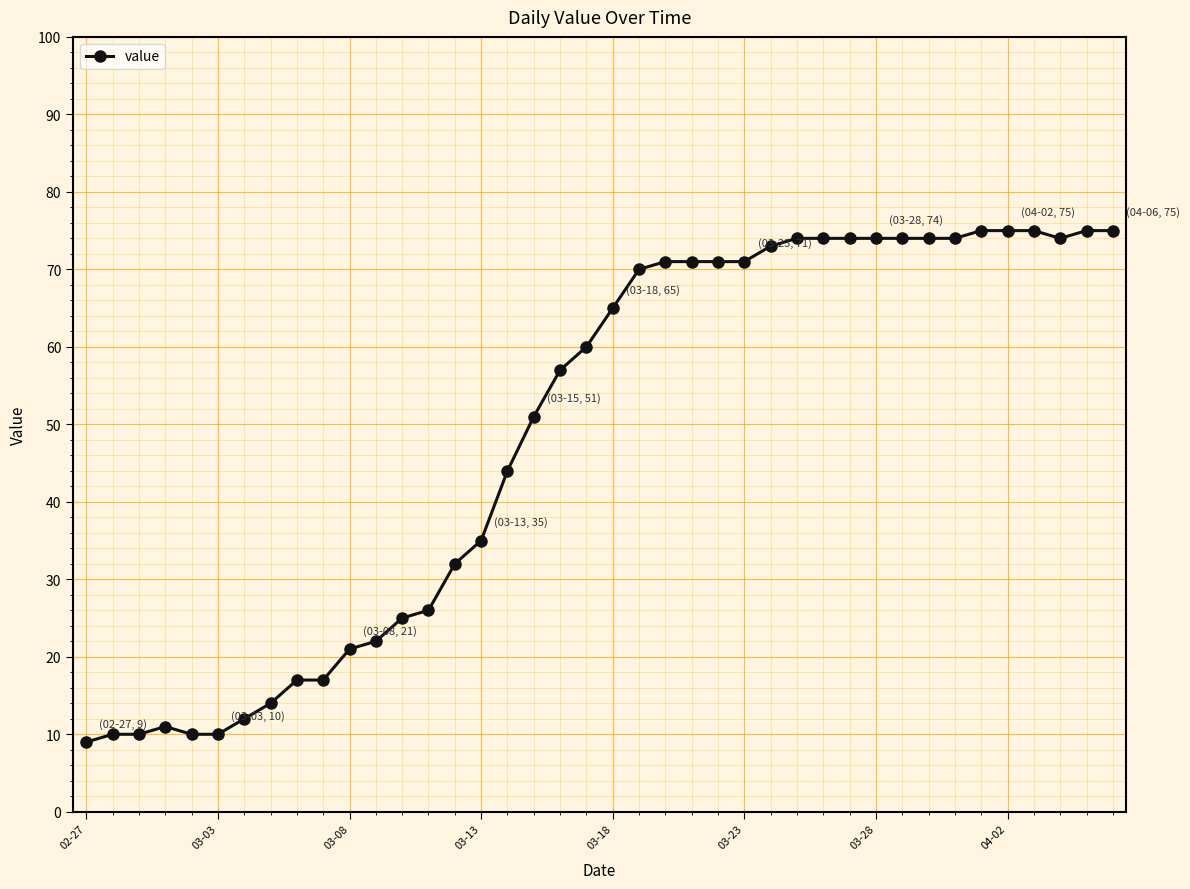

What is the minimum value shown in the chart?

9